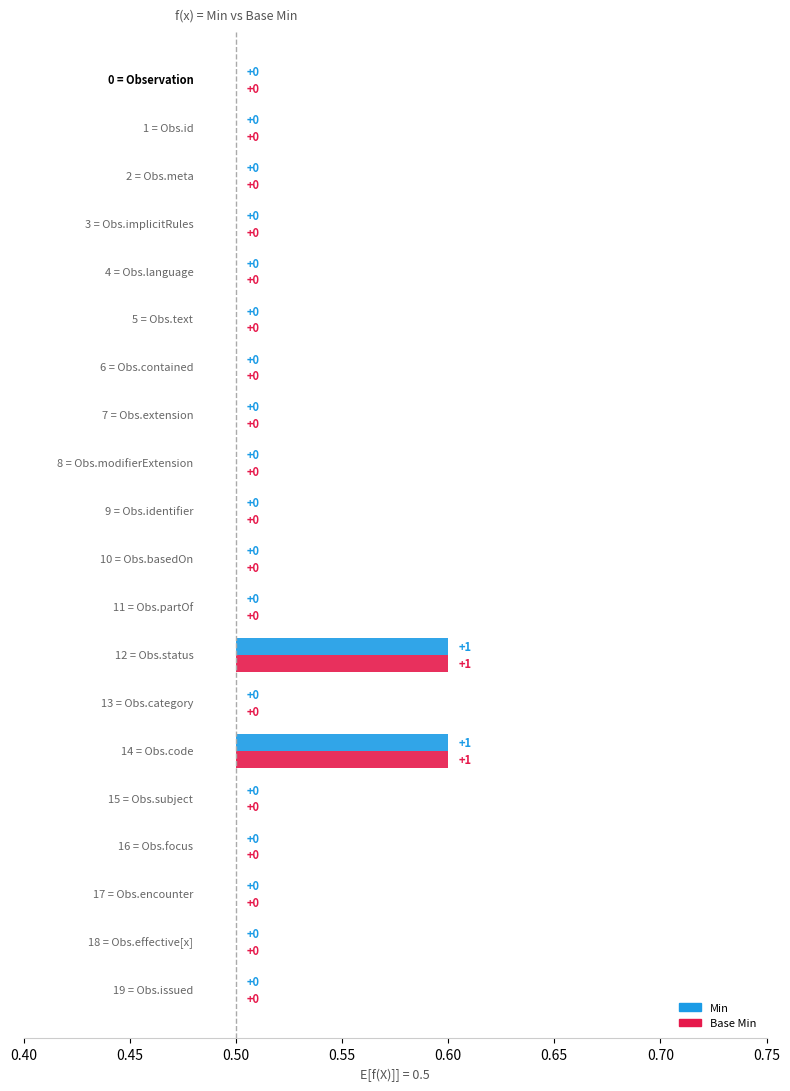

Reading left to right, extract all data points from this chart.

Min: 0	0	0	0	0	0	0	0	0	0	0	0	1	0	1	0	0	0	0	0
Base Min: 0	0	0	0	0	0	0	0	0	0	0	0	1	0	1	0	0	0	0	0